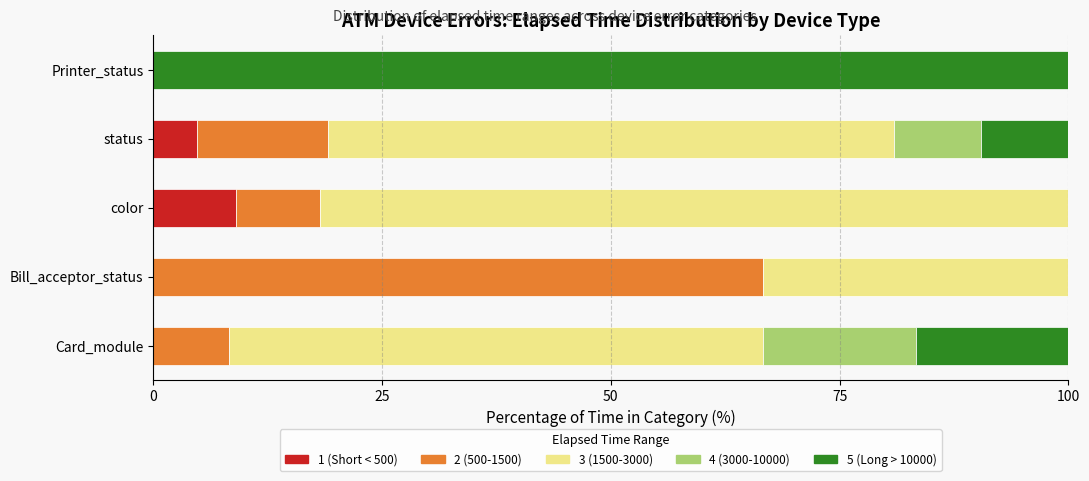

Count the number of categories in the chart.

5